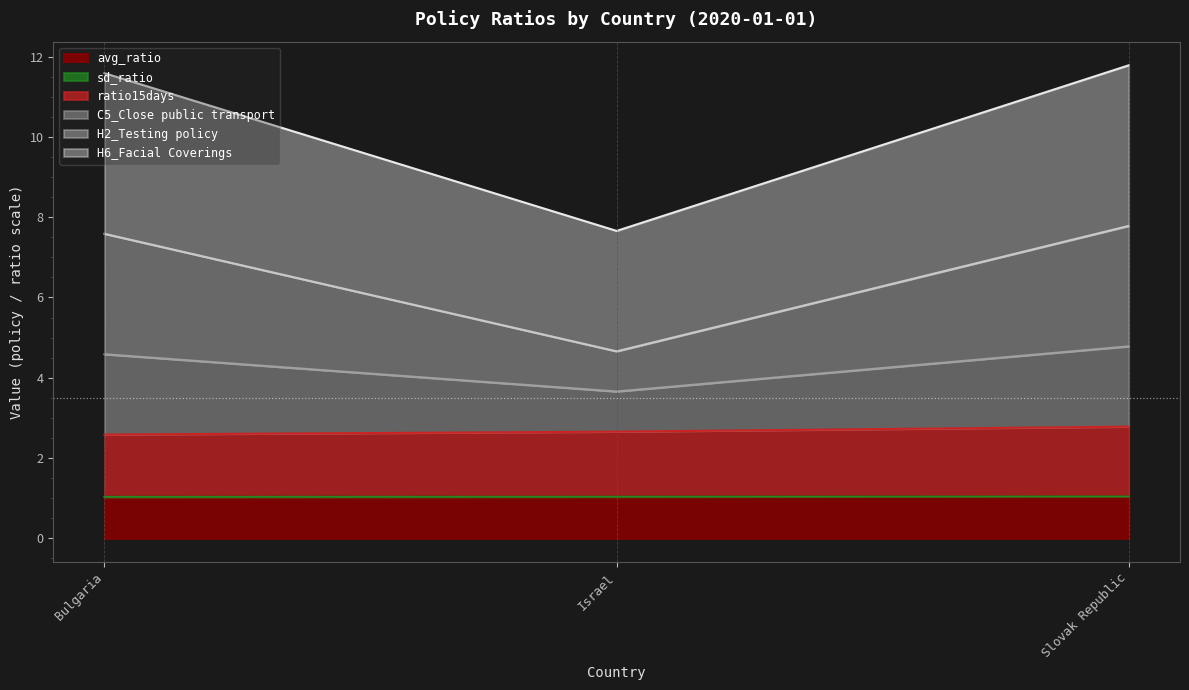

What is the sum of all ratio15days values?

8.0